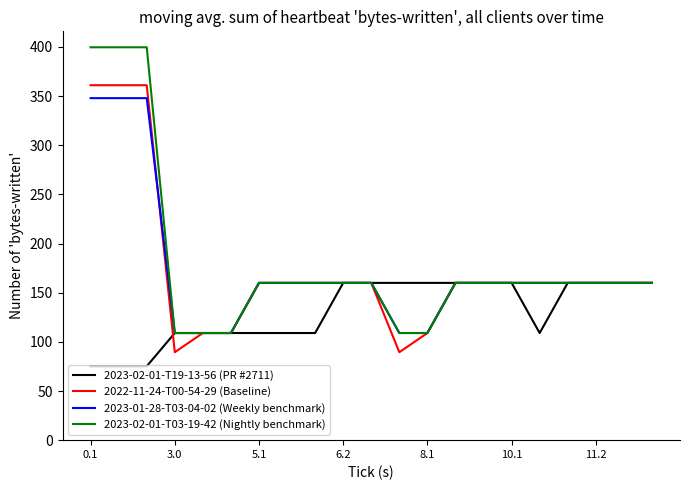

What is the average value of the 2022-11-24-T00-54-29 (Baseline) series?

174.7